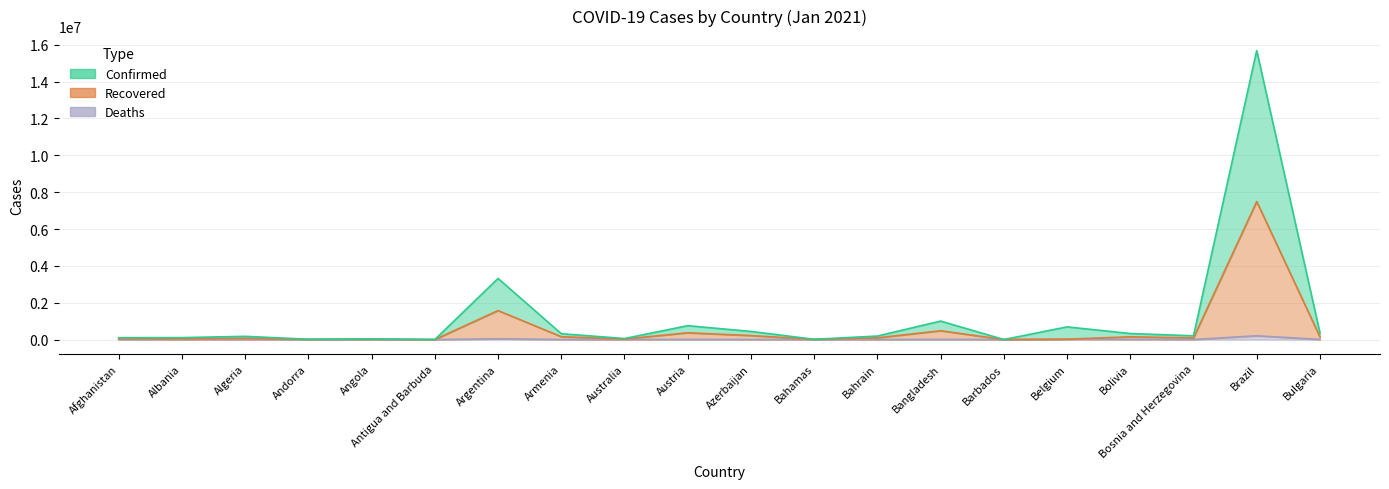

The Recovered series shows 148827 at Bulgaria. True or false?

True